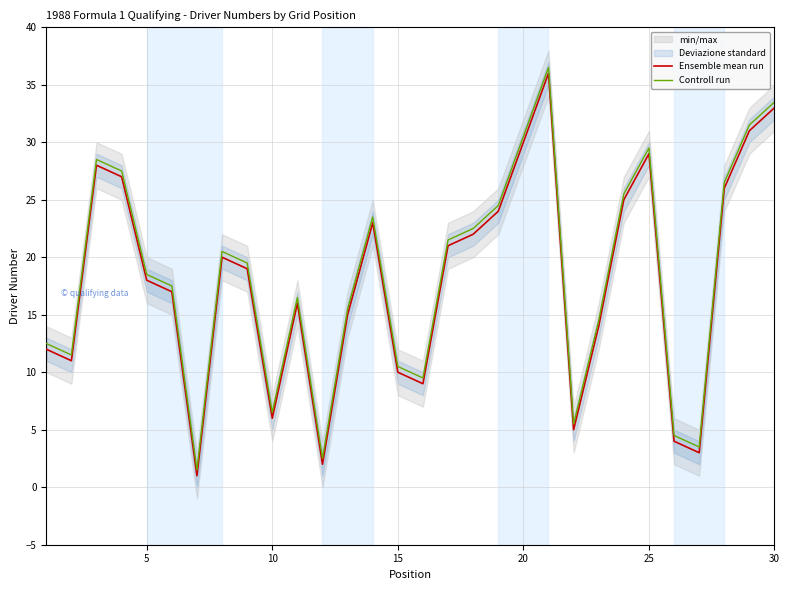

Read the Ensemble mean run value at 25.

29.0